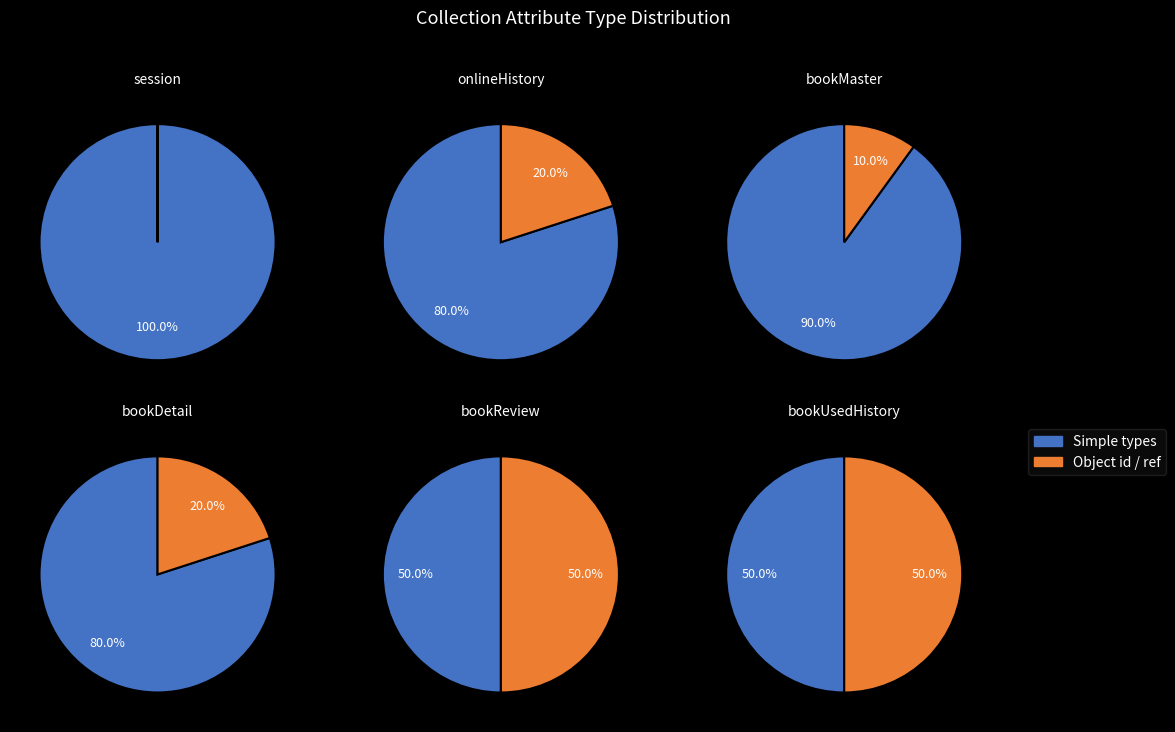

Do boolean and object together represent more than half of the pie?

No